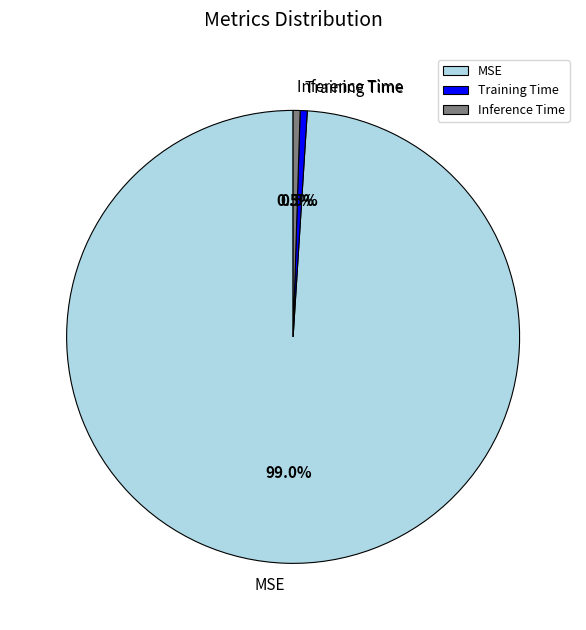

What percentage is NOT represented by Inference Time?

99.5%